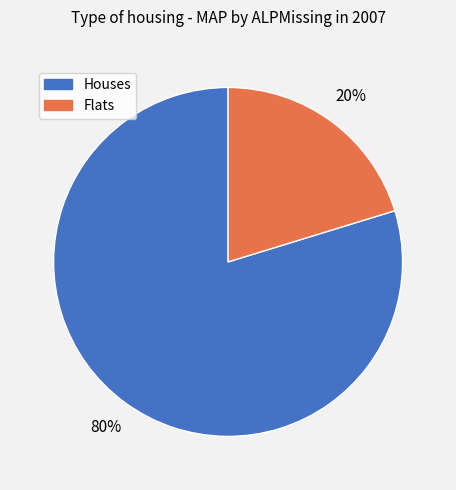

To the nearest percent, what is the combined percentage of Flats and Houses?

100%